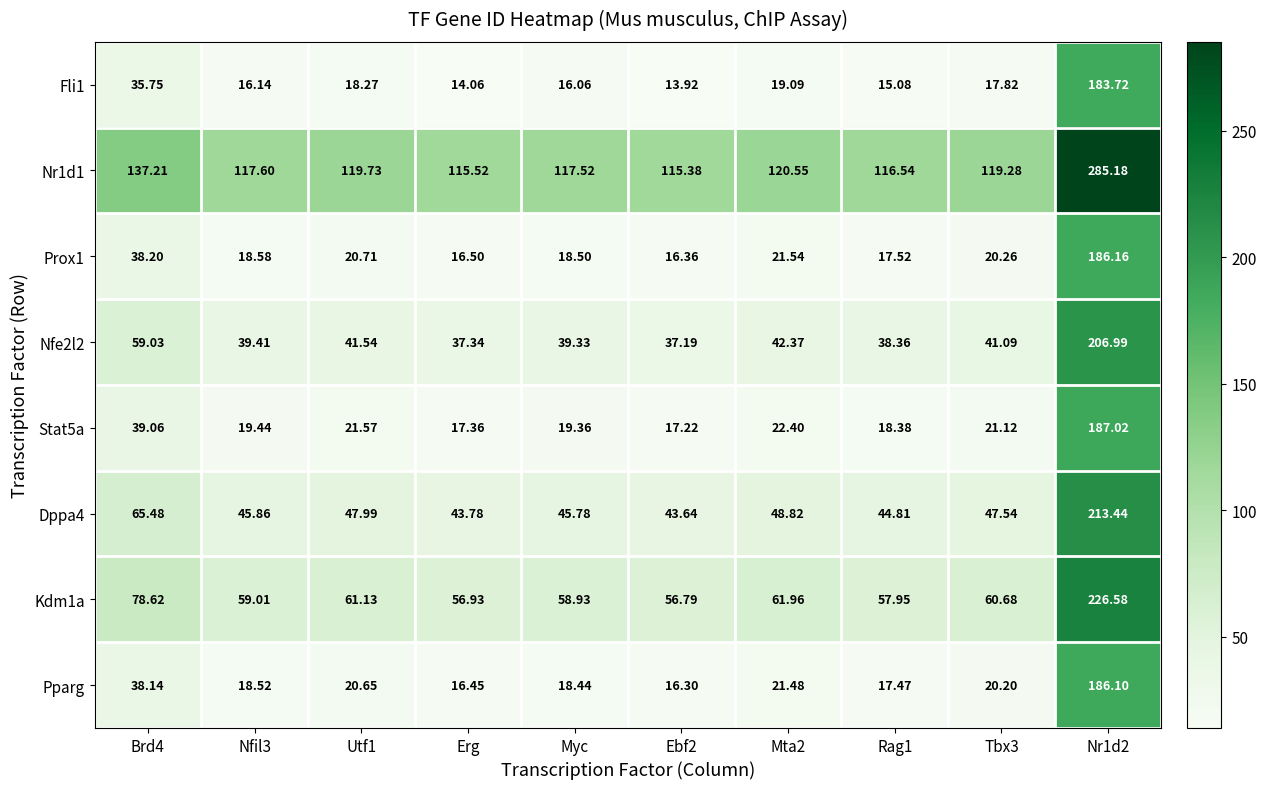

Is the value of Prox1 at Ebf2 greater than the value of Nr1d1 at Rag1?

No